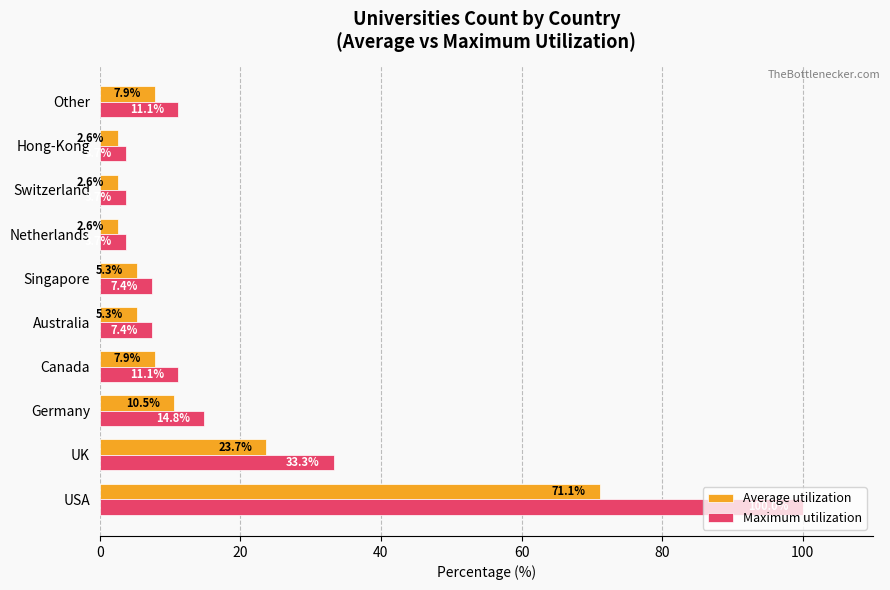

What is the highest value of the Maximum utilization series?

100.0